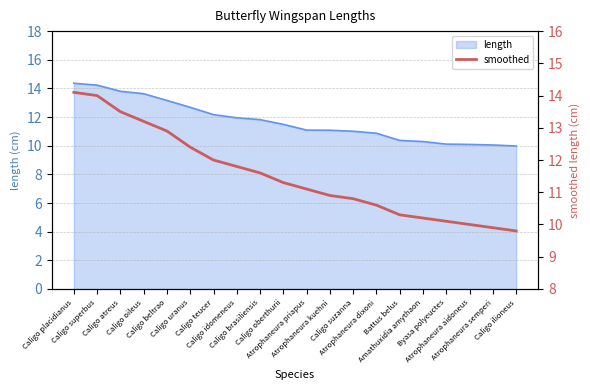

What is the label of the 16th point from the left?

Amathuxidia amythaon